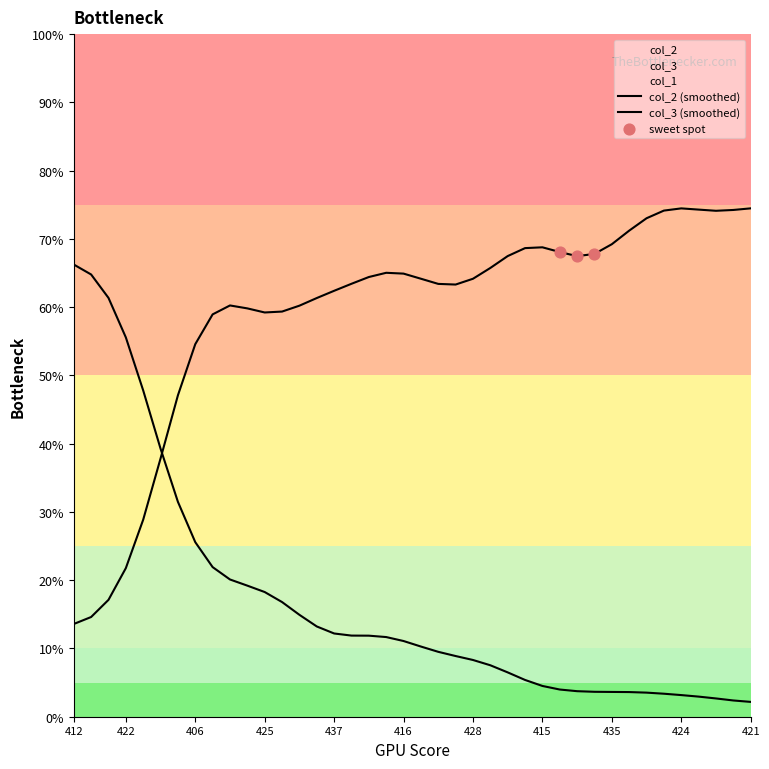

What are all the series names shown in the legend?

col_2, col_3, col_1